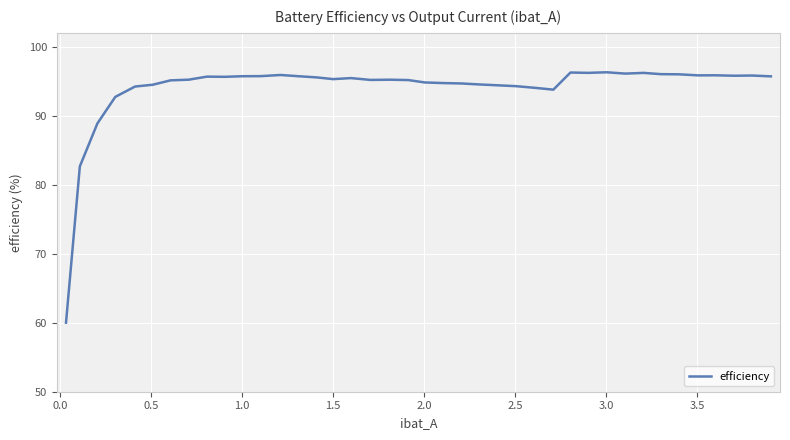

What is the greatest value displayed?

96.3